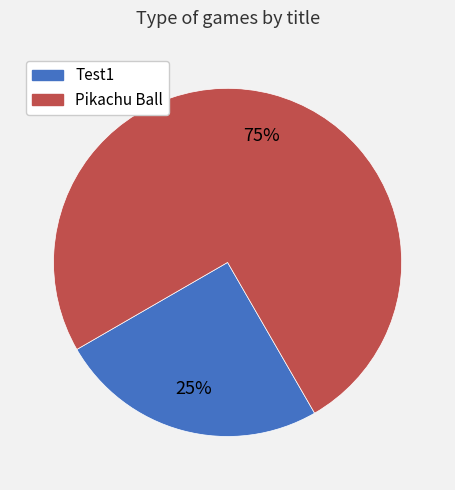

How many slices are in this pie chart?

2